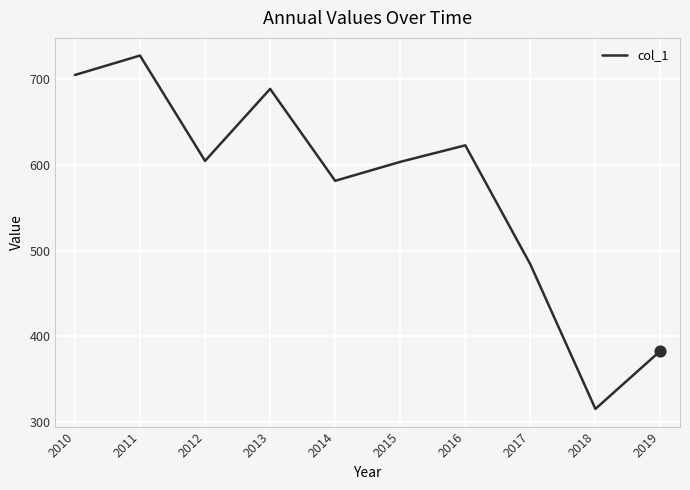

Which has a higher value, 2019 or 2010?

2010